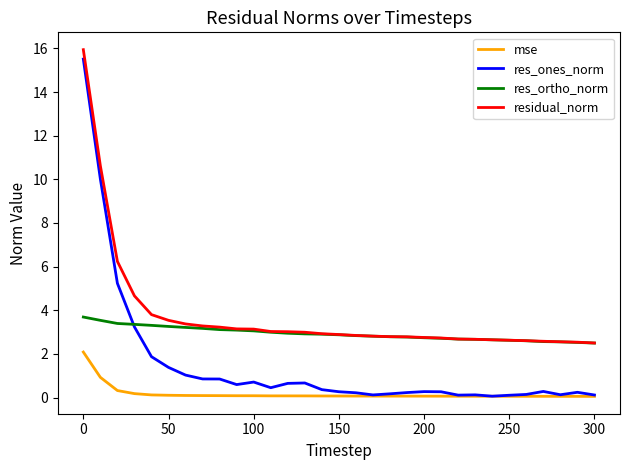

Is this an area chart (filled region under the line)?

No